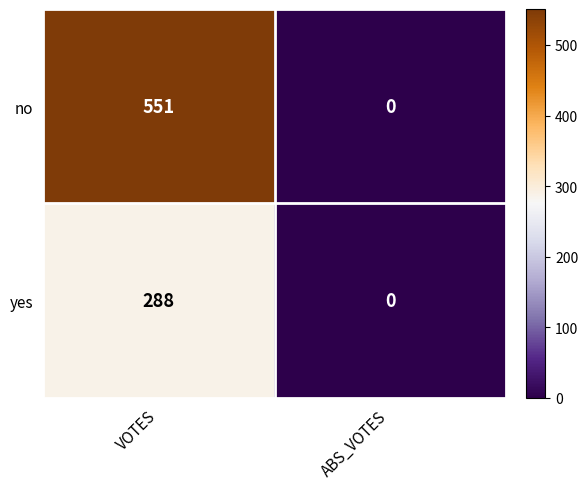

Between VOTES and ABS_VOTES, which series saw the biggest shift?

no